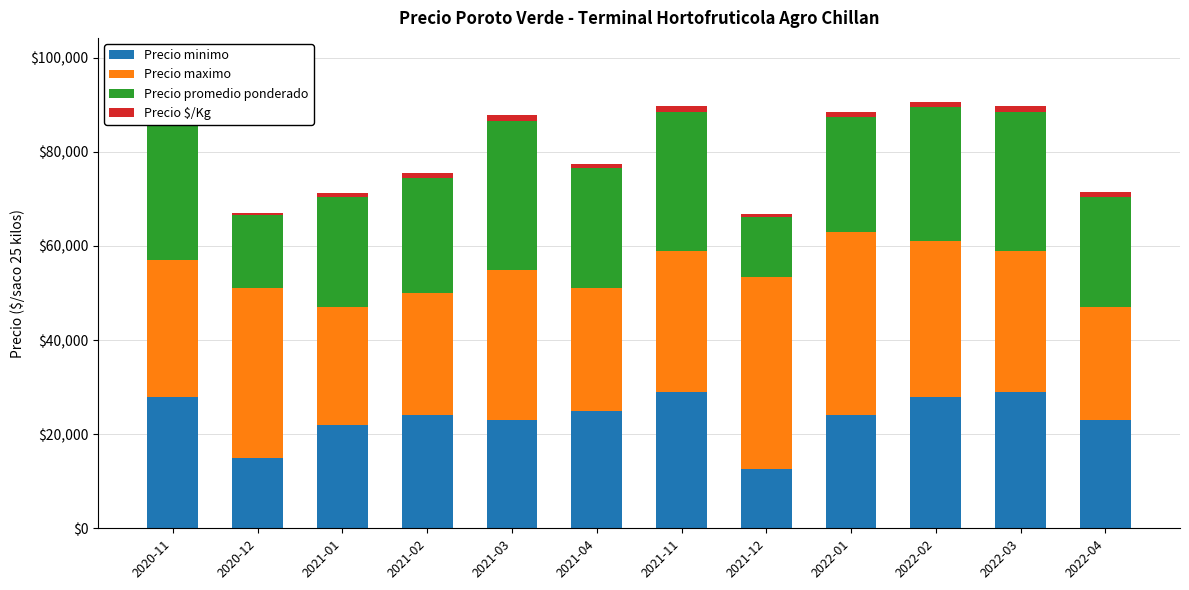

What is the difference between the second highest and second lowest values in the Precio minimo series?

14000